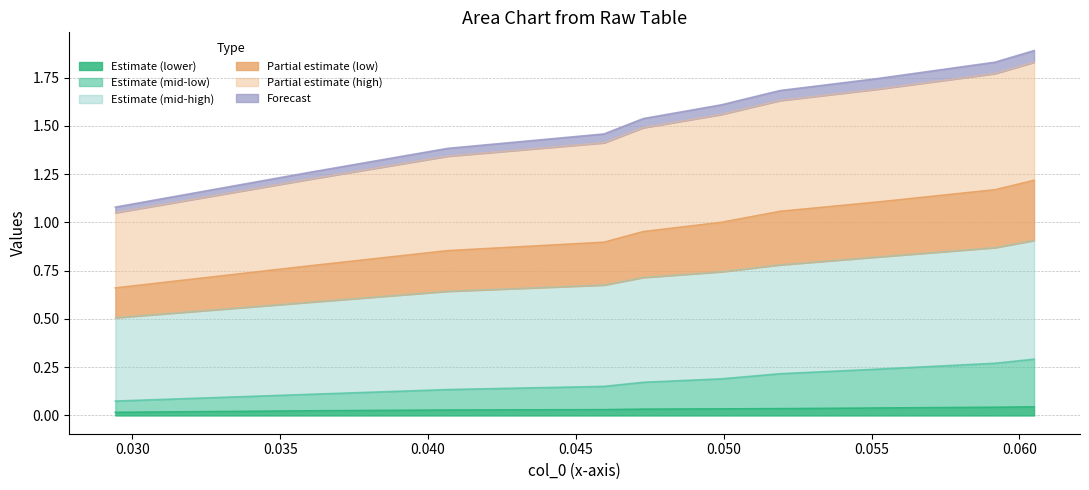

At how many categories does at least one series exceed 1?

10